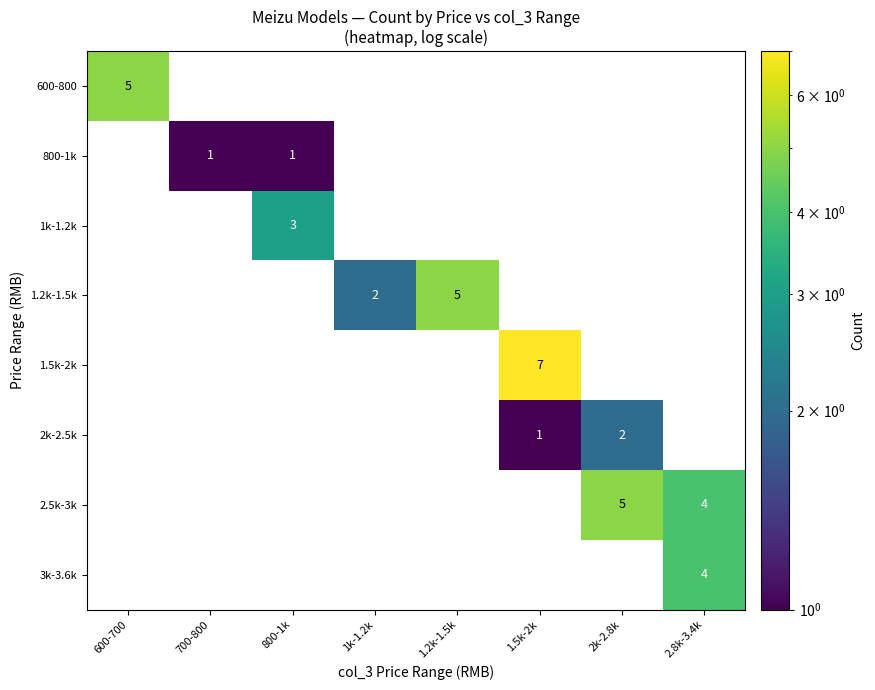

The value of 1k-1.2k at 800-1k is 4. True or false?

False